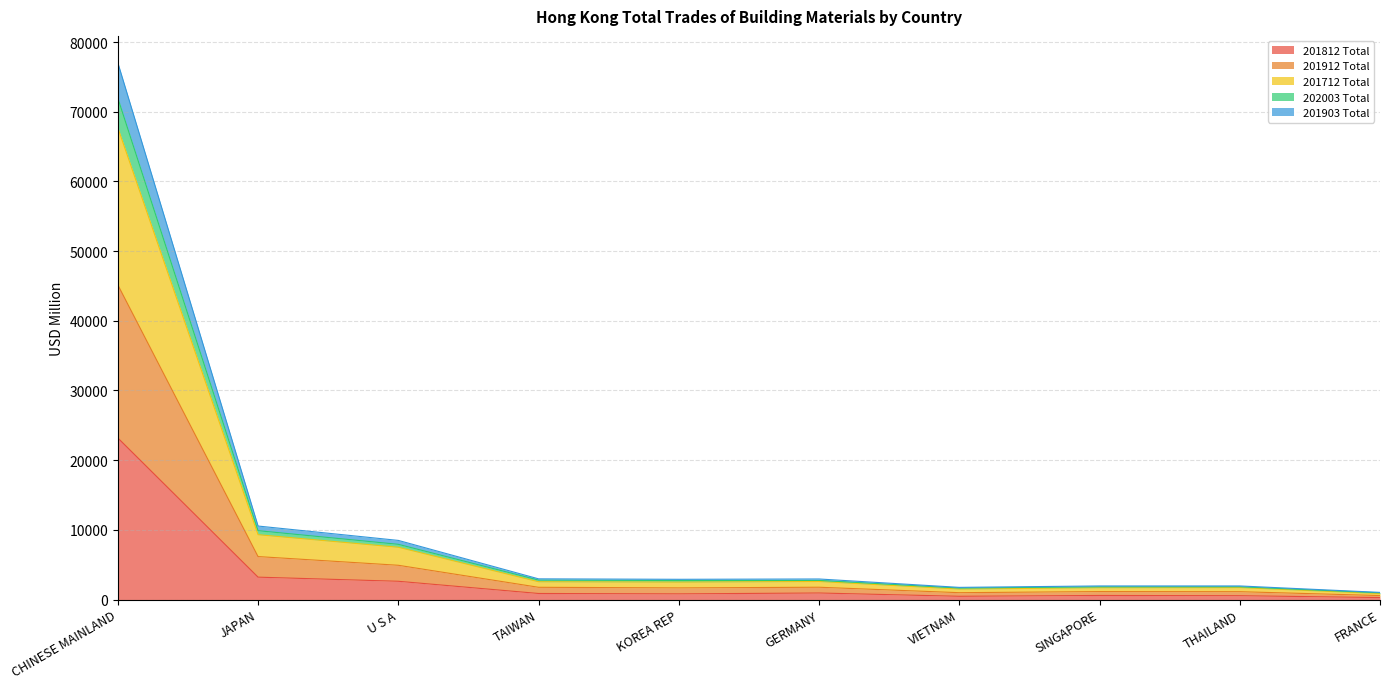

At how many categories does at least one series exceed 43406?

1